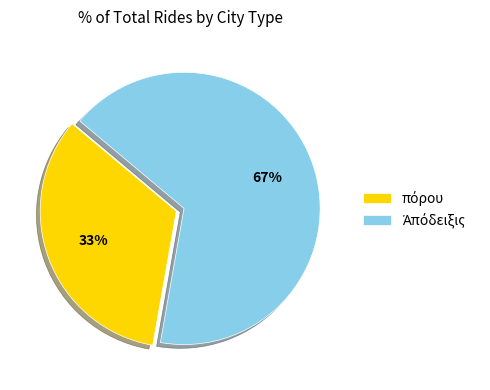

Is there a majority slice in this chart?

Yes